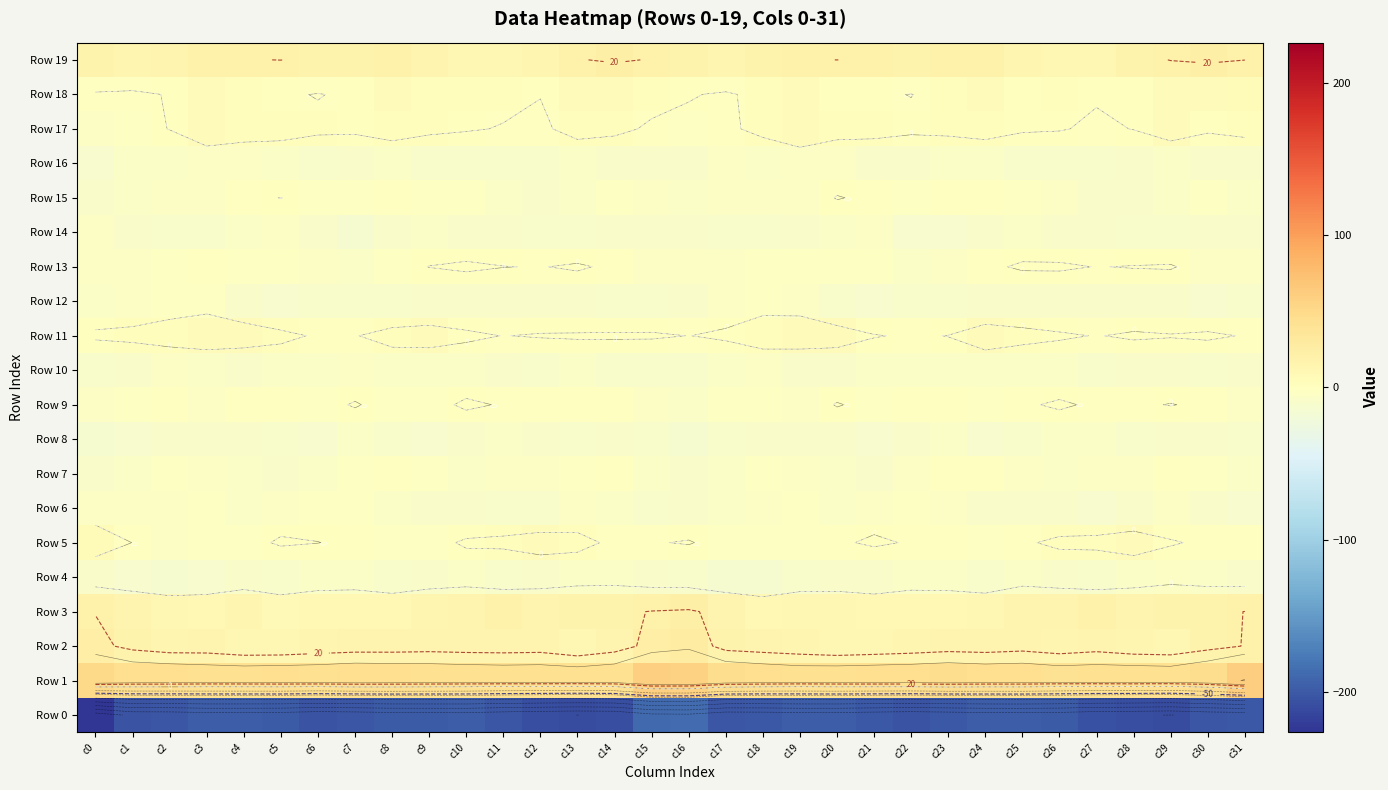

How many data points in Row 12 are less than -8?

19